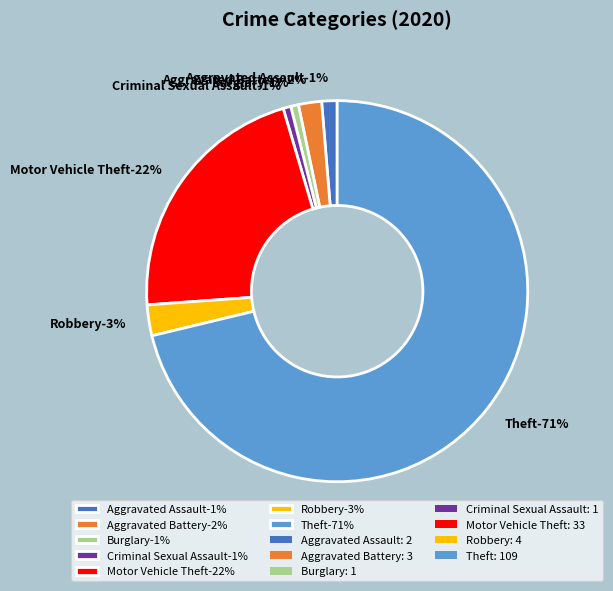

To the nearest percent, what portion does Aggravated Battery represent?

2%